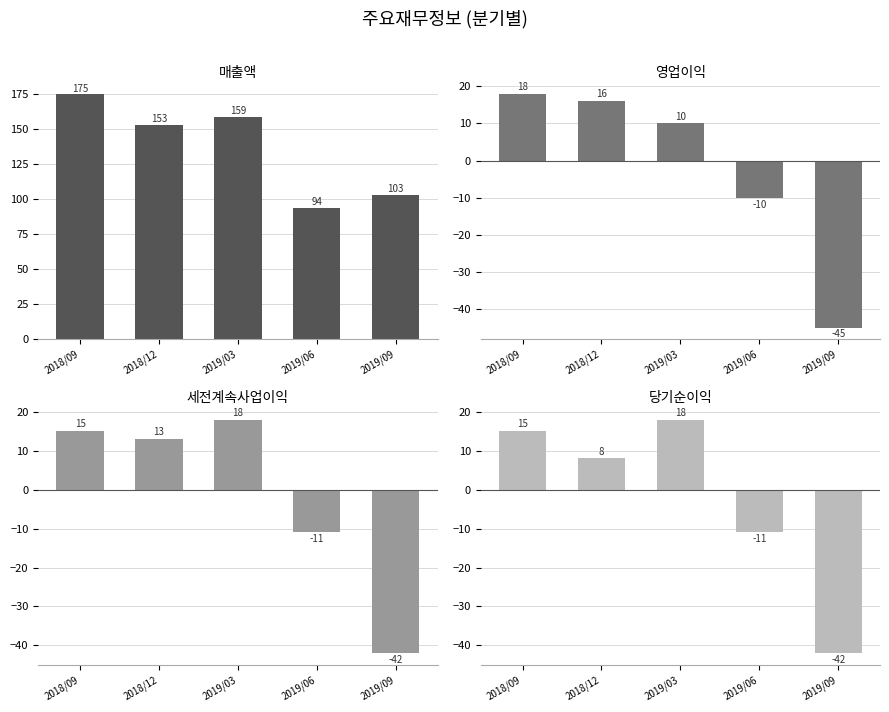

Where does the 세전계속사업이익 series first go above 13?

2018/09